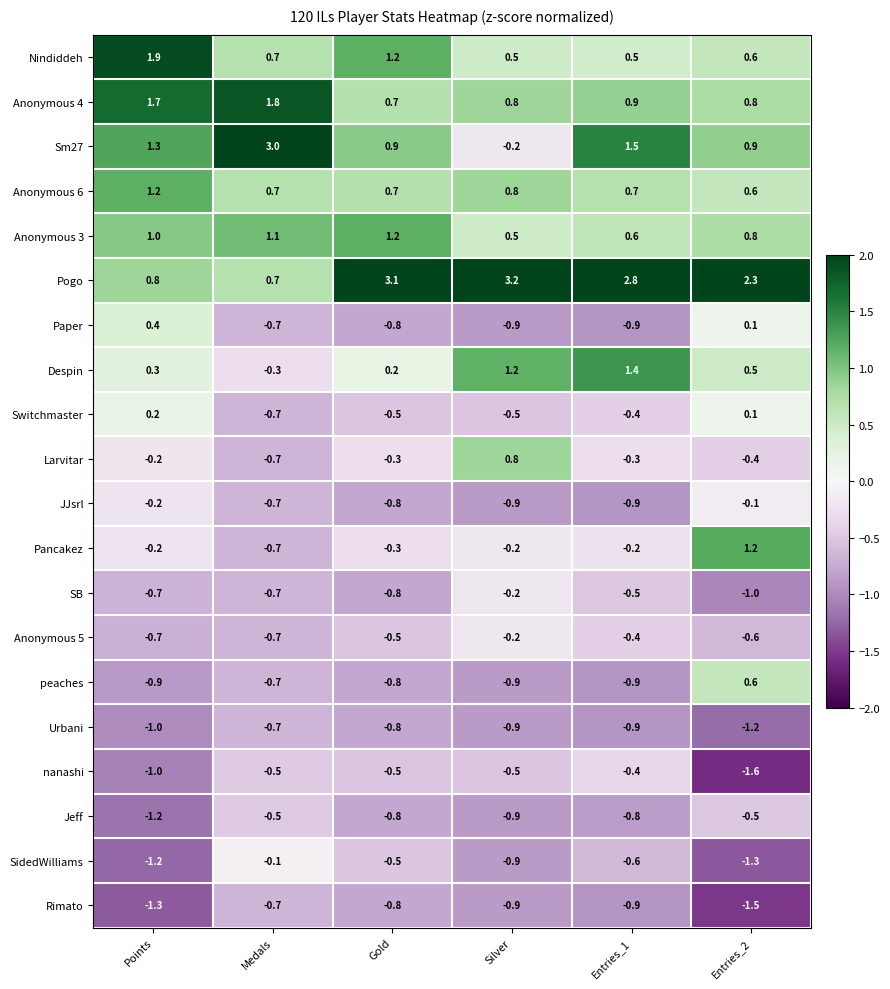

At how many categories does at least one series exceed -1?

6